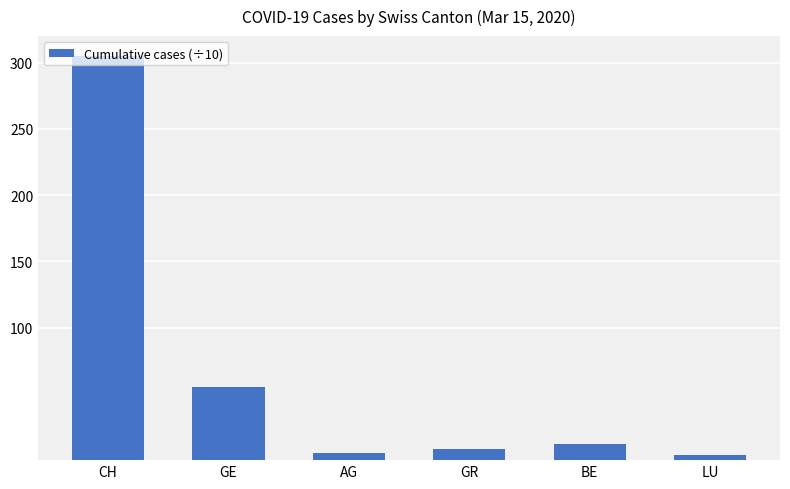

Between LU and BE, which is larger?

BE